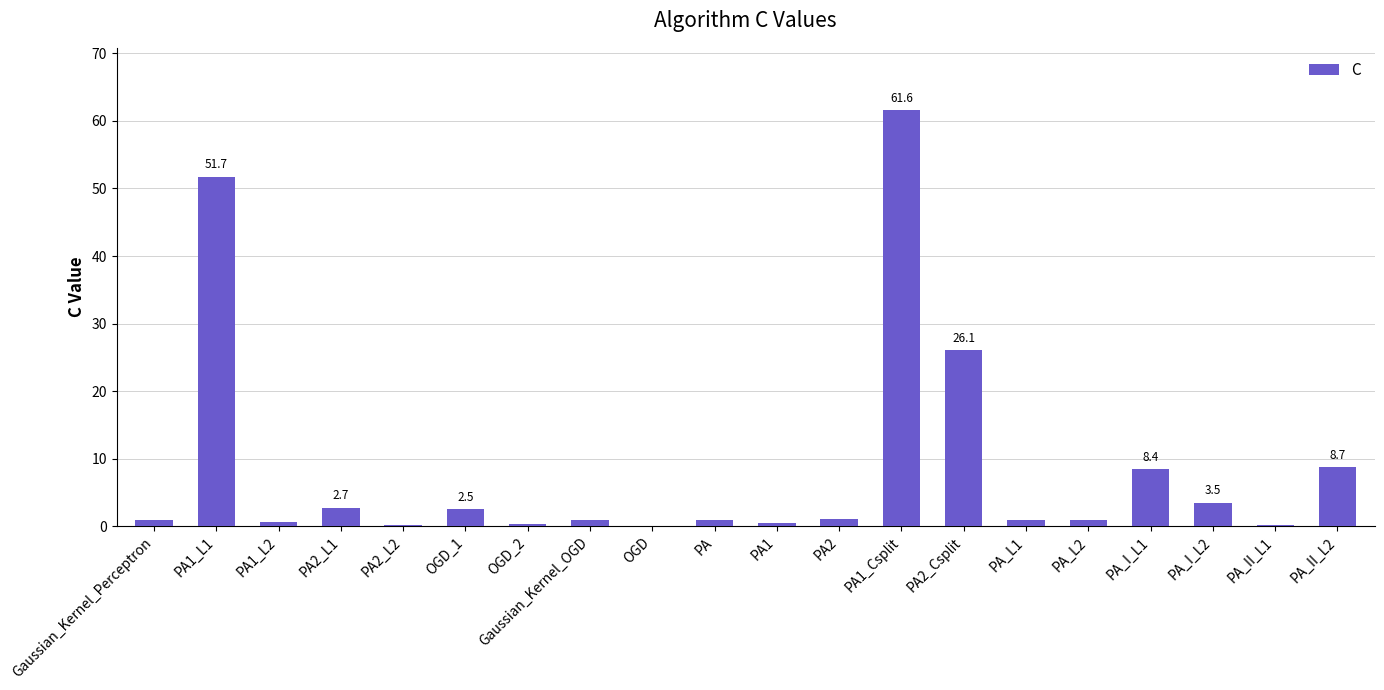

What is the sum of all values?

173.3